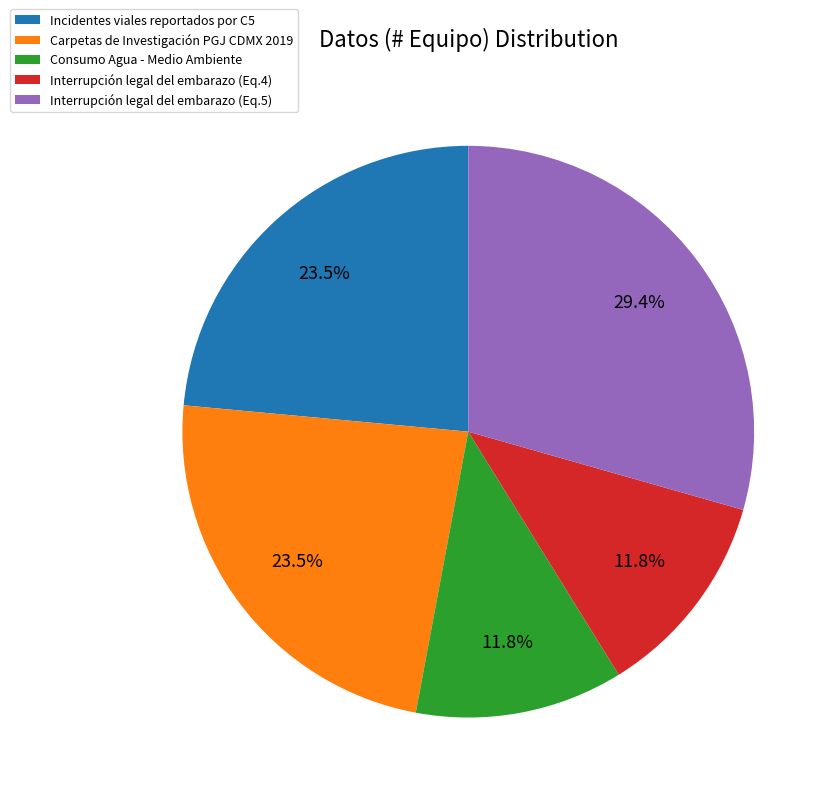

What is the total percentage of Interrupción legal del embarazo (Eq.5) and Interrupción legal del embarazo (Eq.4)?

41.2%